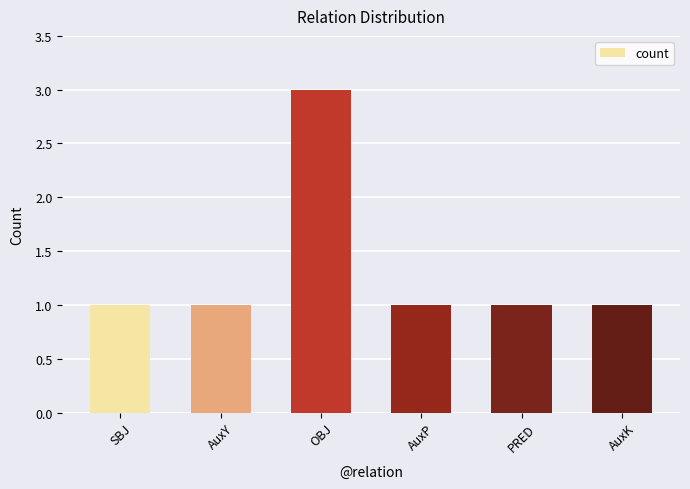

How many bars are there in total?

6